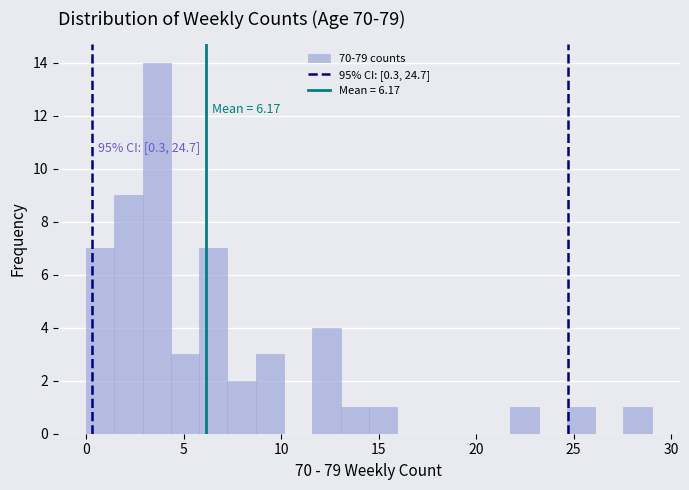

Around what value on the x-axis is the tallest bar? Give the approximate position of its centre, as read against the axis.

3.5